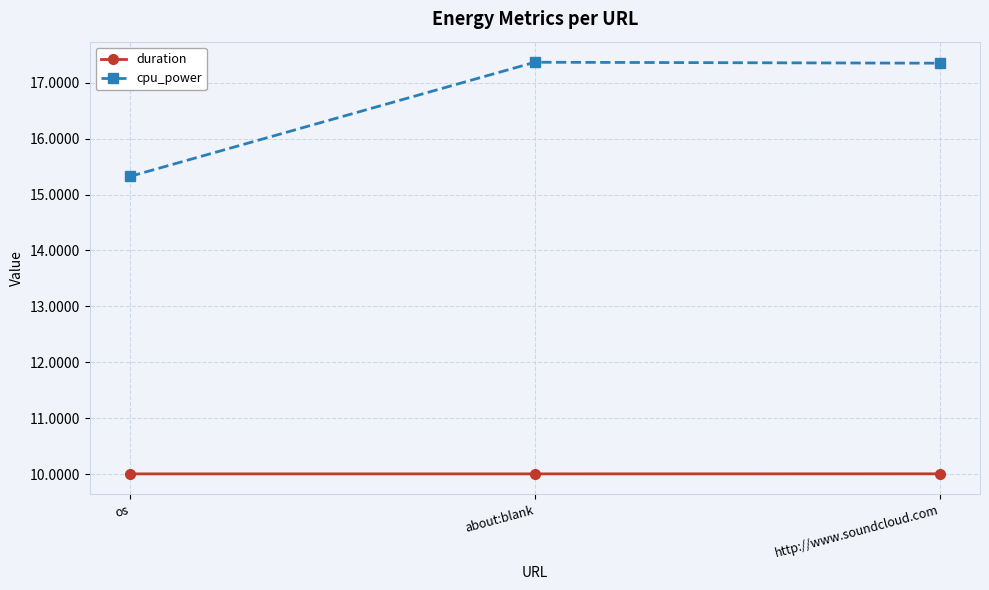

What is the maximum value for duration?

10.0